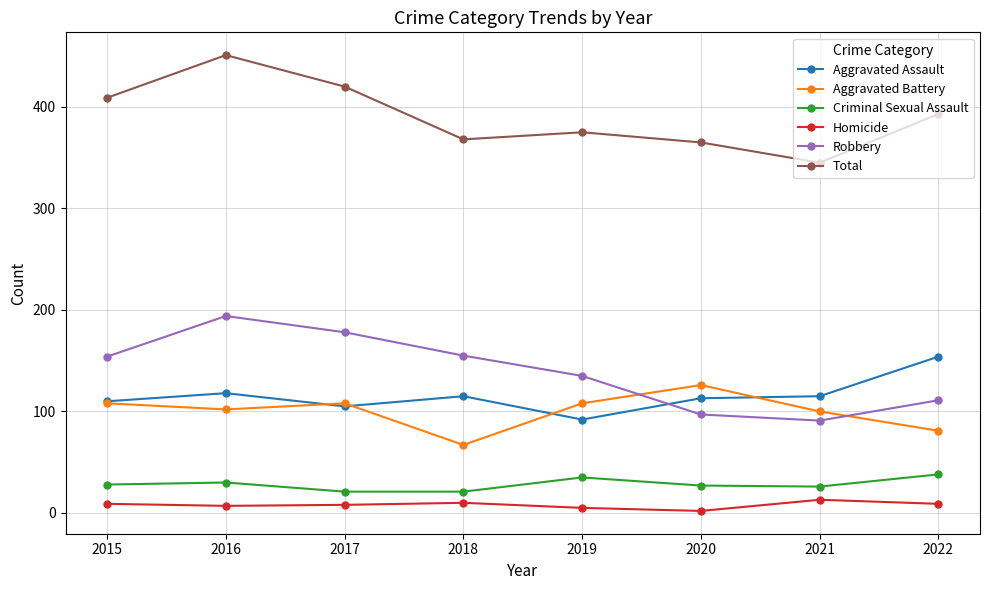

At 2022, list the series in order from smallest to largest.

Homicide, Criminal Sexual Assault, Aggravated Battery, Robbery, Aggravated Assault, Total